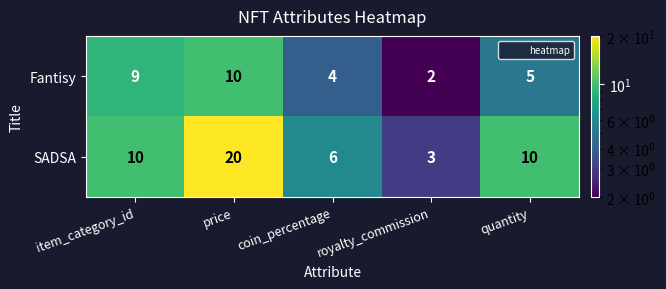

Between price and quantity, which series saw the biggest shift?

SADSA